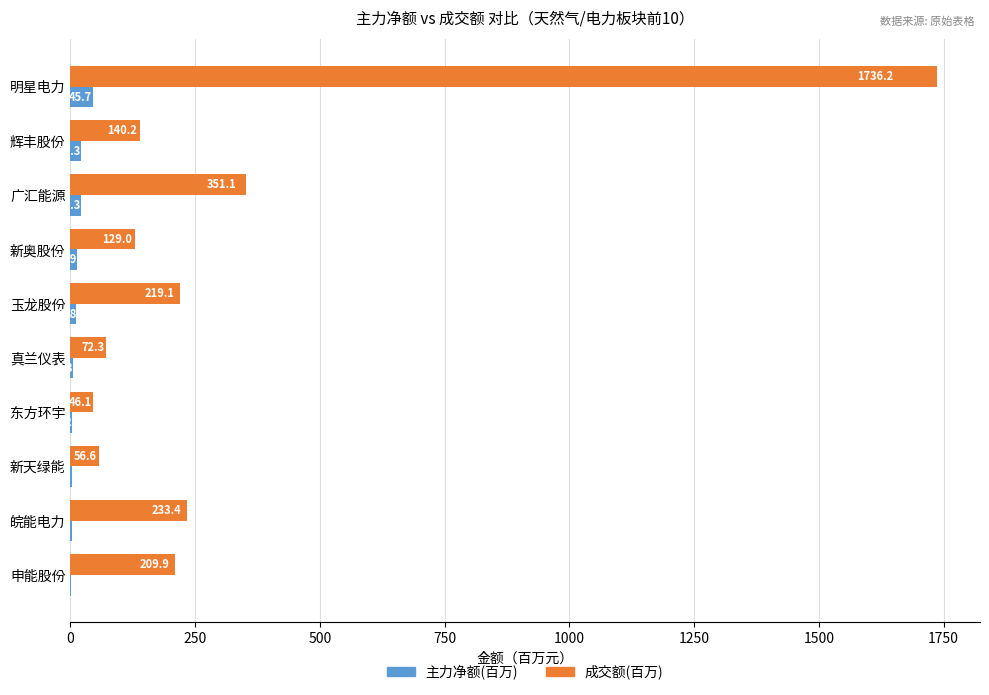

At which category does the chart reach its peak across all series?

明星电力